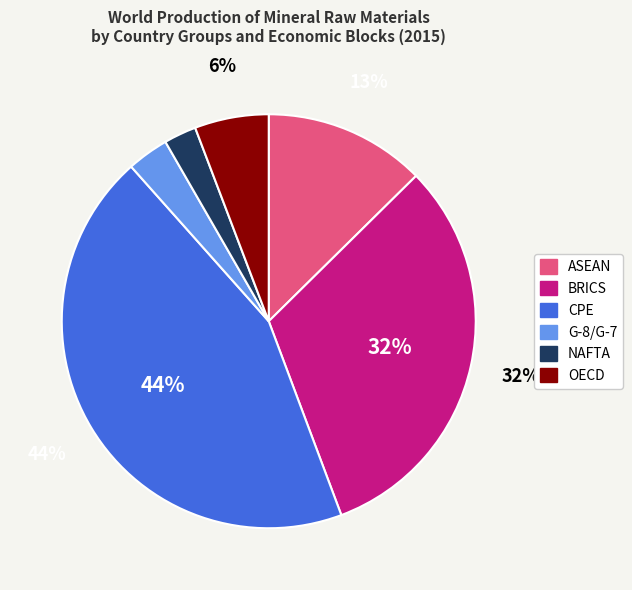

True or false: CPE accounts for 59% of the total.

False